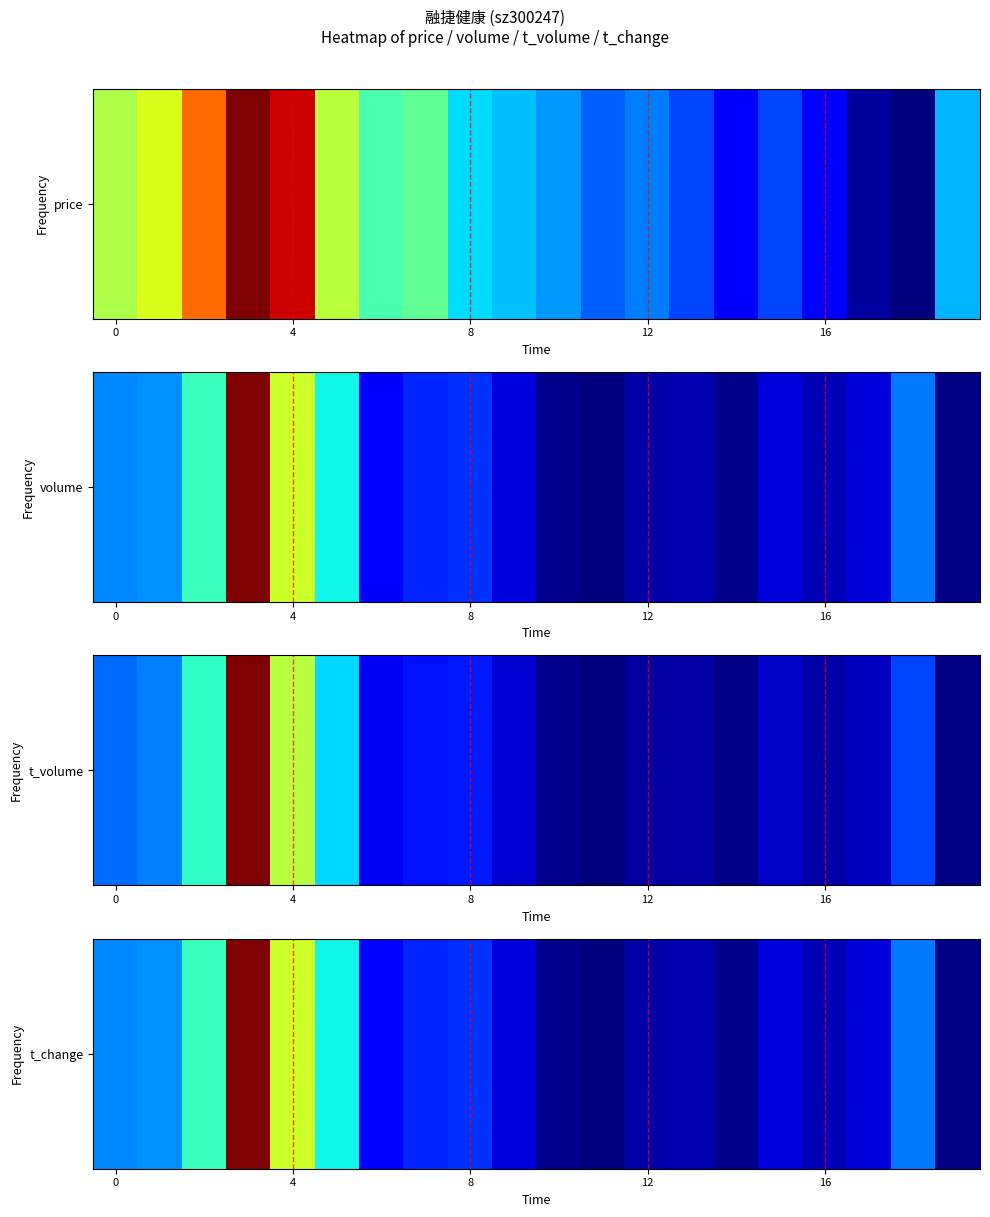

What is the difference between the maximum and minimum values?

1.0